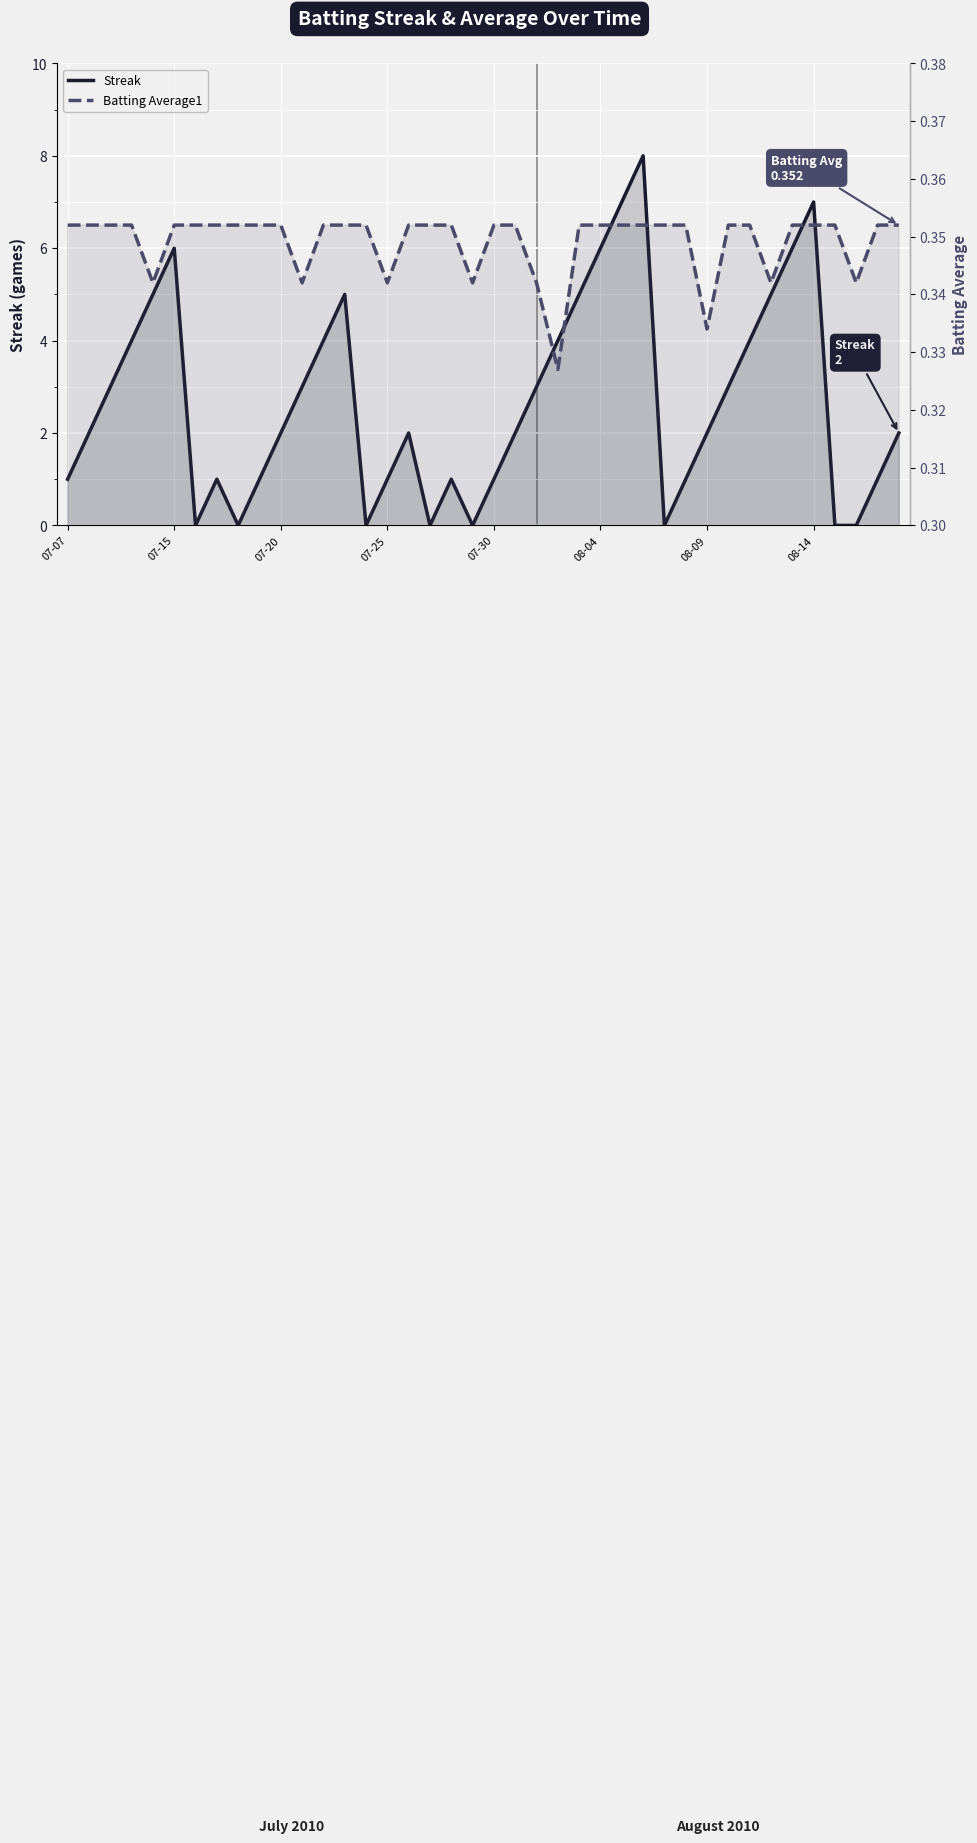

How many times do Streak and Batting Average1 cross each other?

14